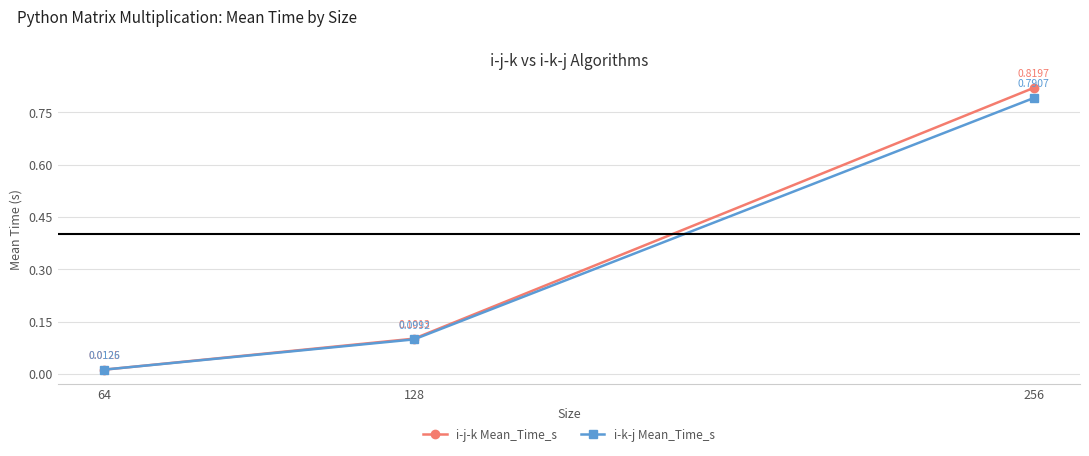

At which category does the chart reach its peak across all series?

256